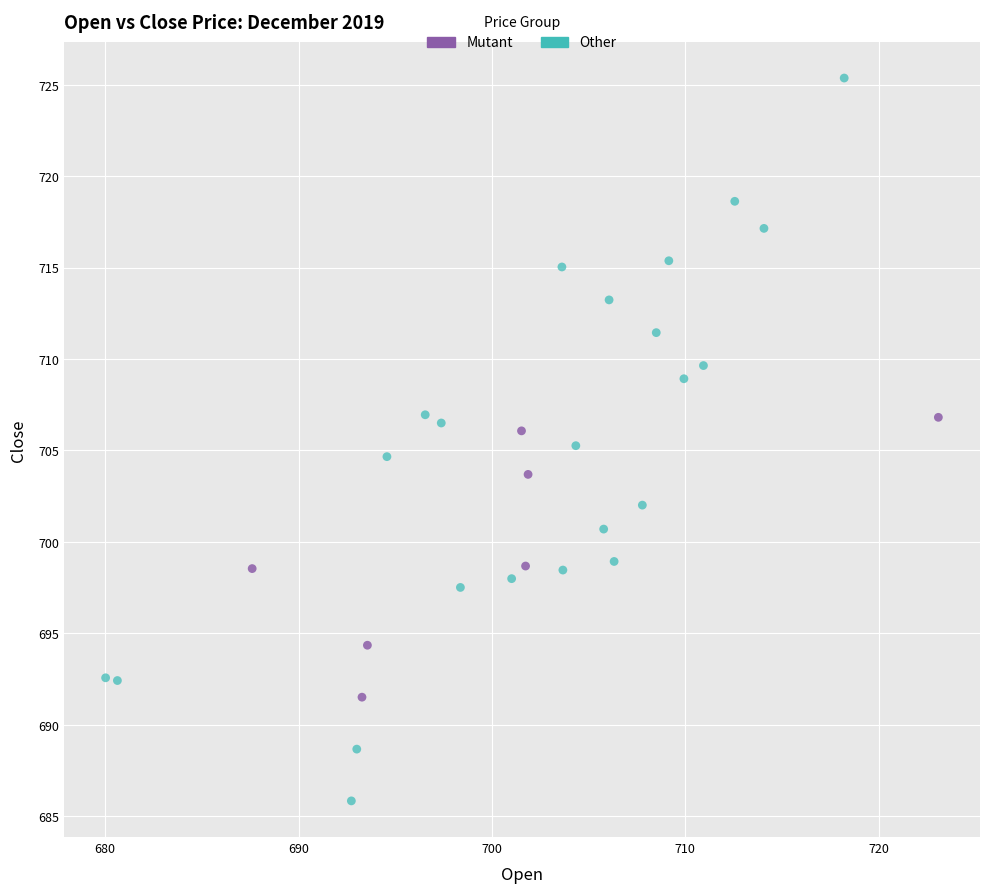

Which series has the widest spread of Y values?

Other